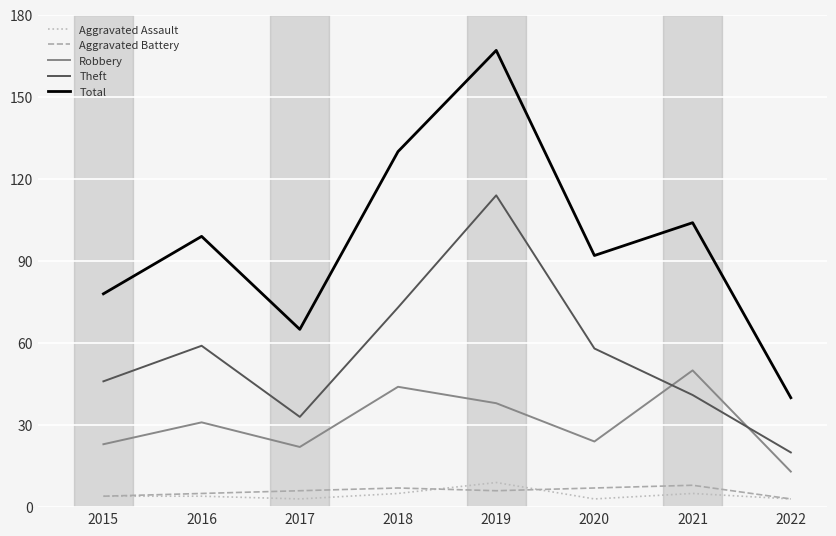

At which category does the chart reach its peak across all series?

2019